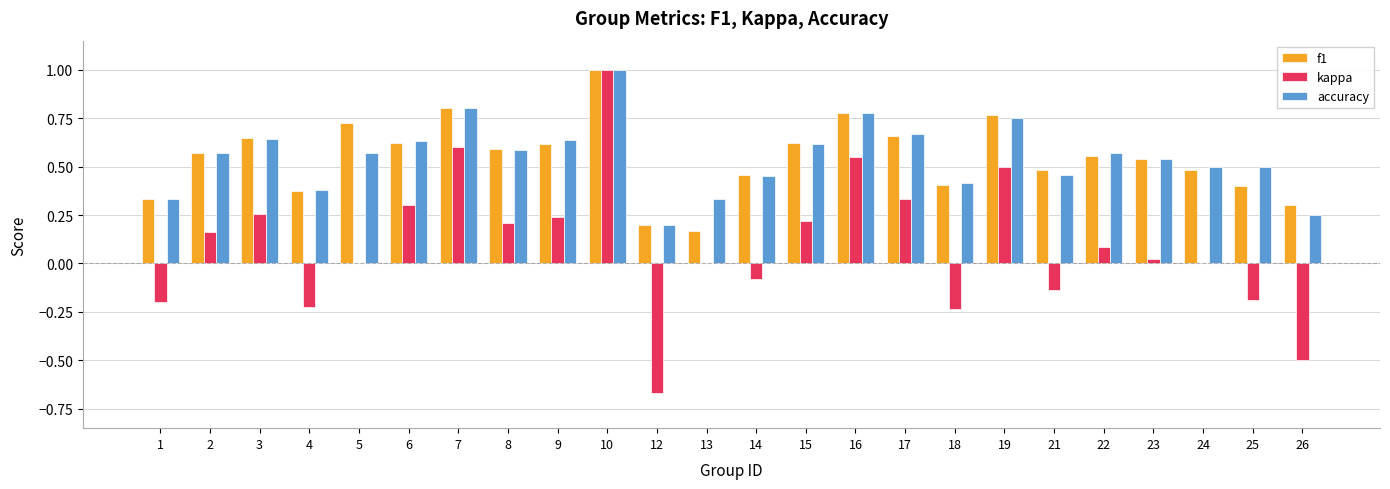

At which label does accuracy reach its peak?

10